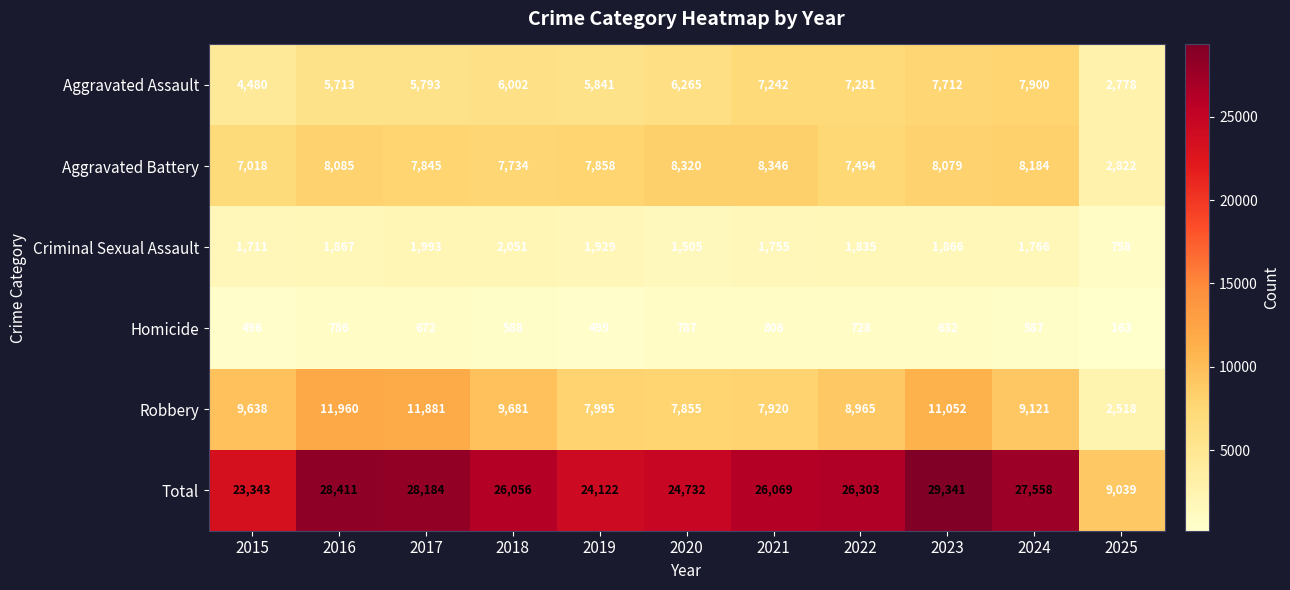

What is the difference between the highest and lowest values at 2016?

27625